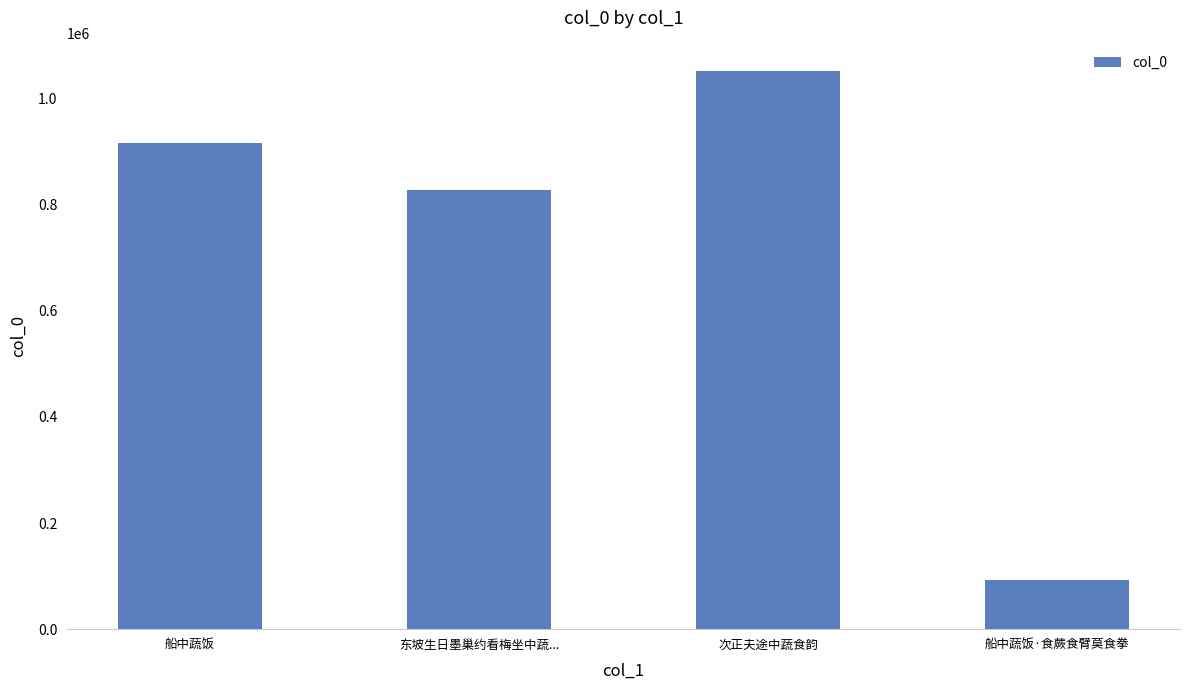

Reading left to right, what are all the values shown in this chart?

915744	828781	1051682	91841